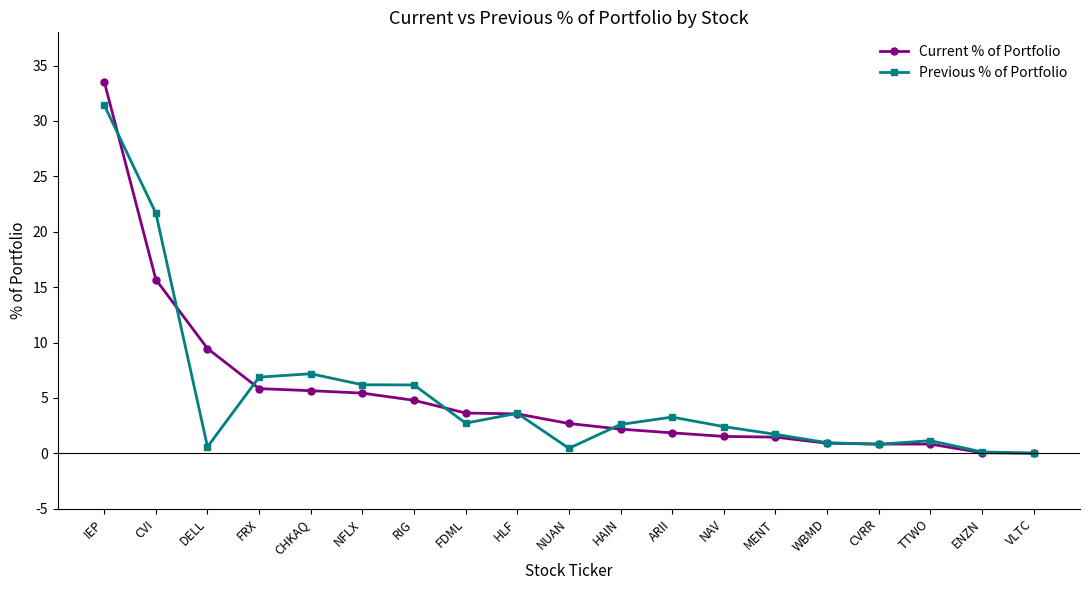

Which category has the highest value across all series?

IEP